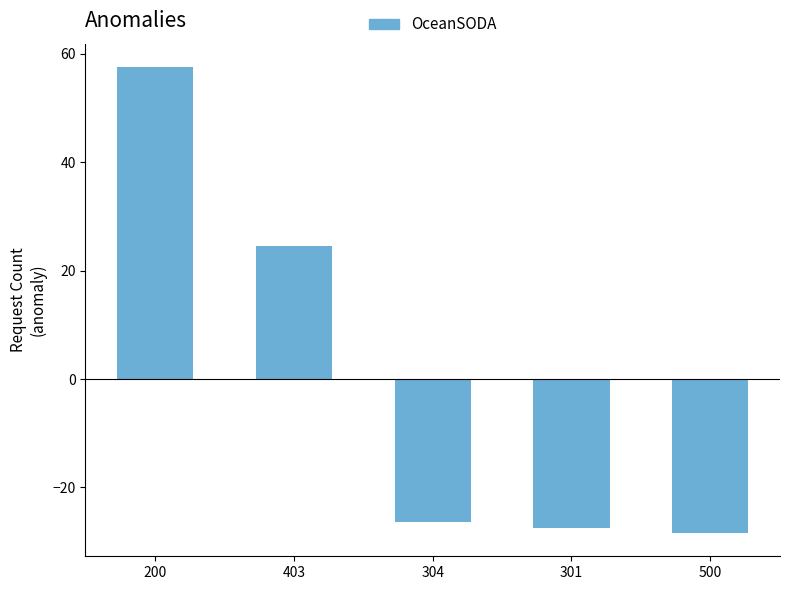

Rank the categories by value from lowest to highest.

500, 301, 304, 403, 200